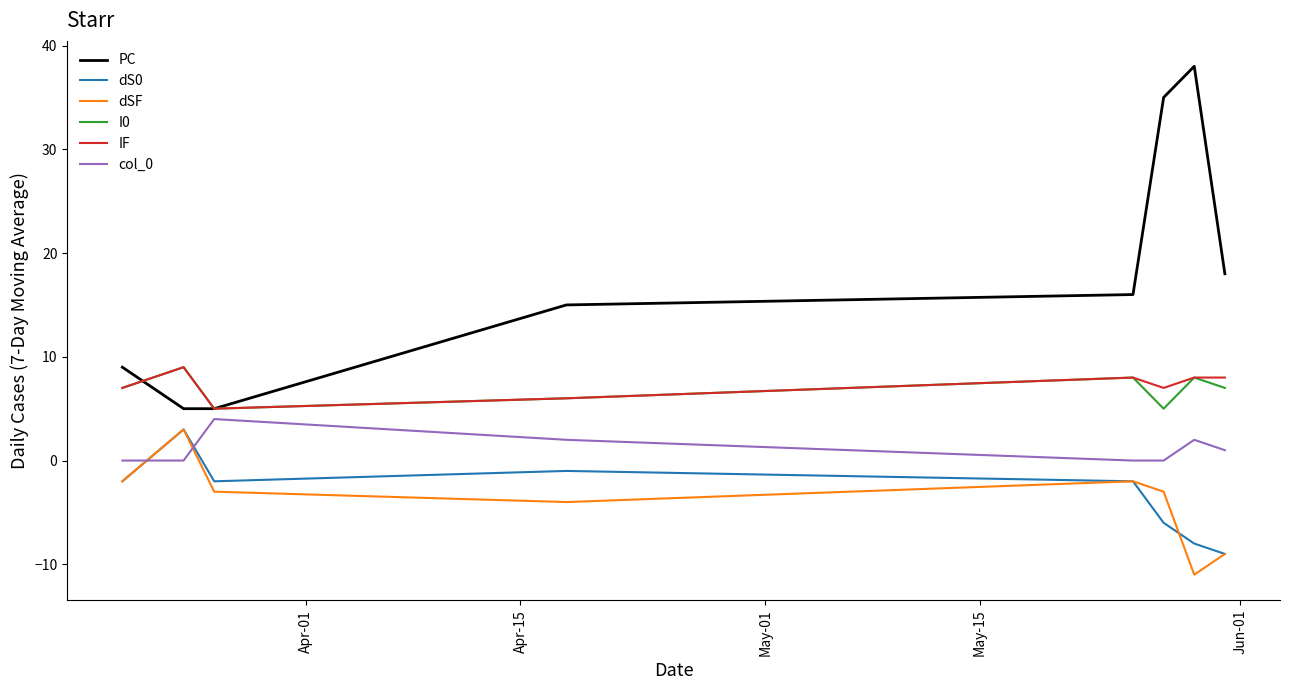

True or false: PC and dS0 intersect in this chart.

False